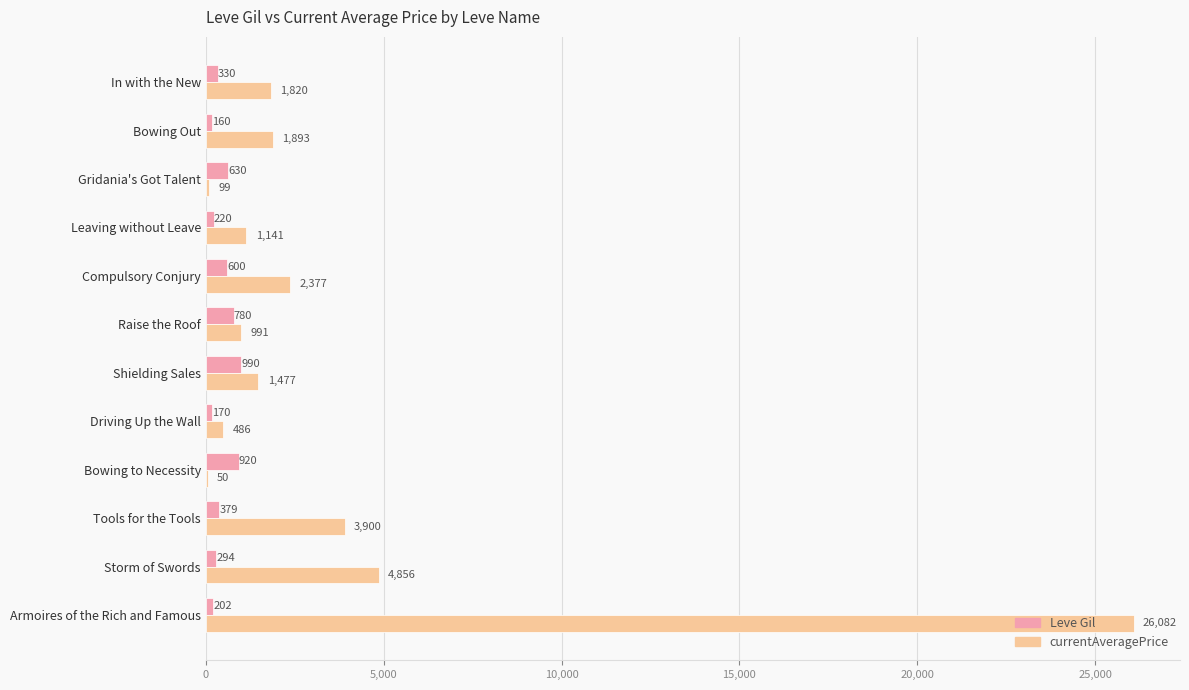

What is the sum of the Leve Gil values at In with the New and Storm of Swords?

624